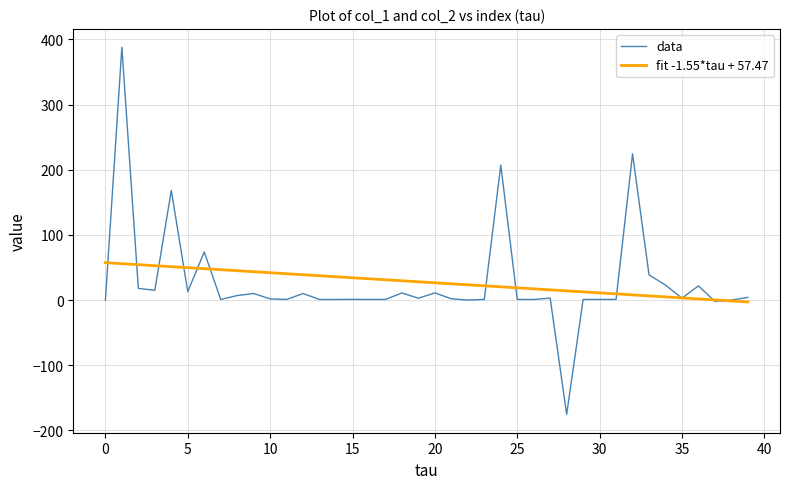

Which series has the widest spread of values?

data